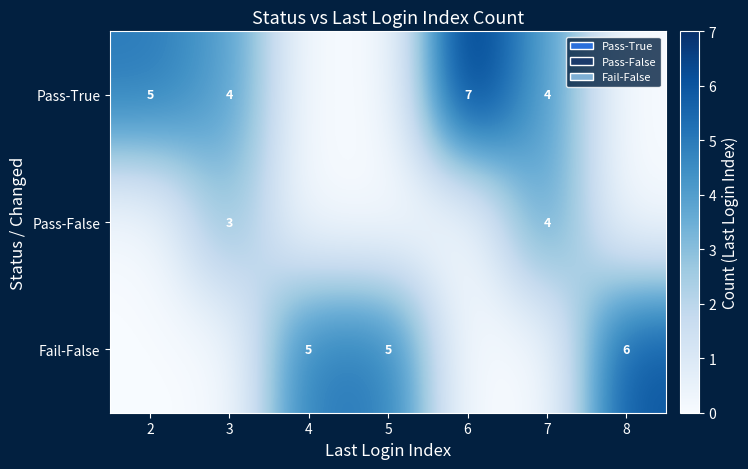

The Fail-False series shows 7 at 5. True or false?

False